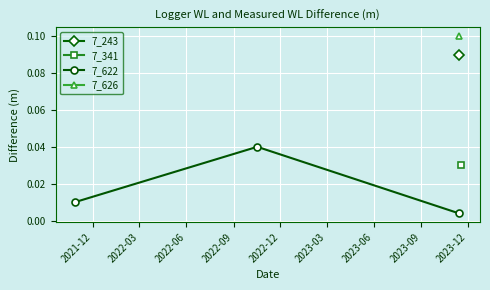

What is the sum of all values?

0.1